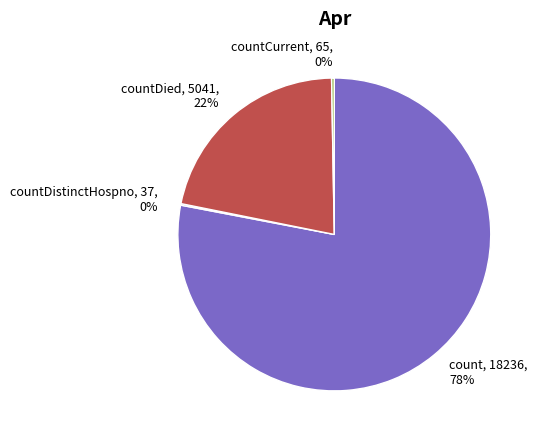

What is the largest slice in the pie chart?

count, 18236, 78%